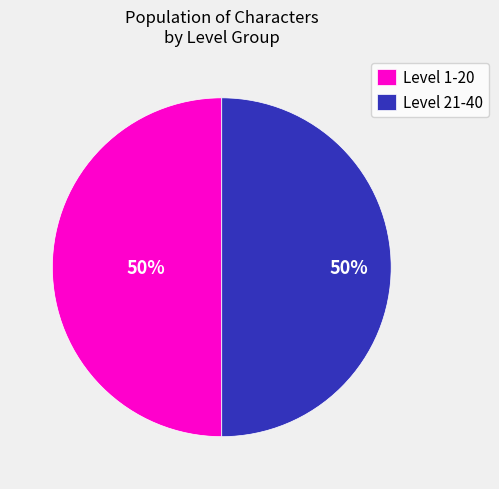

To the nearest percent, what is the difference between the largest and smallest slice percentages?

0%